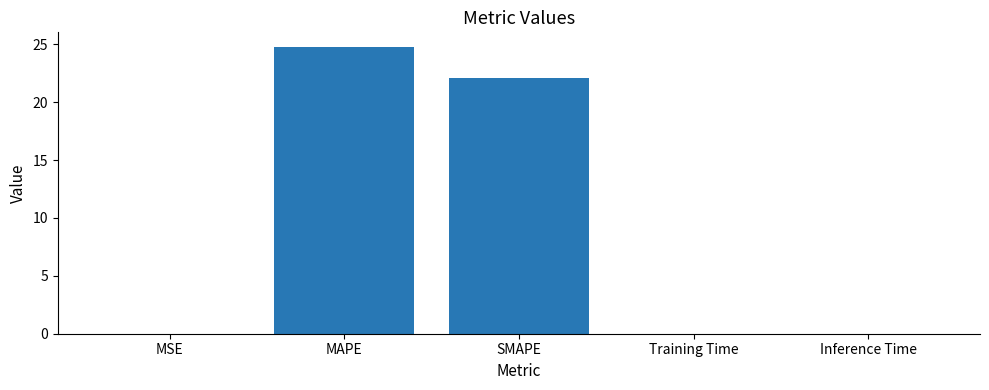

What is the sum of all values?

46.9